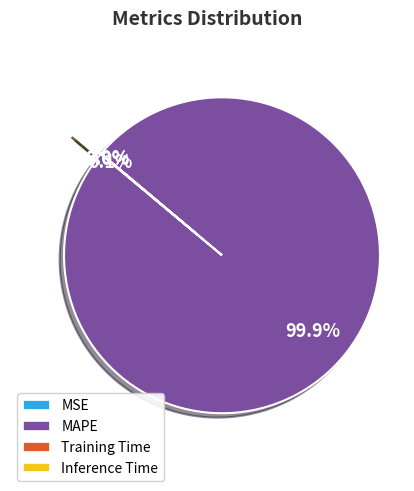

What is the majority slice?

MAPE